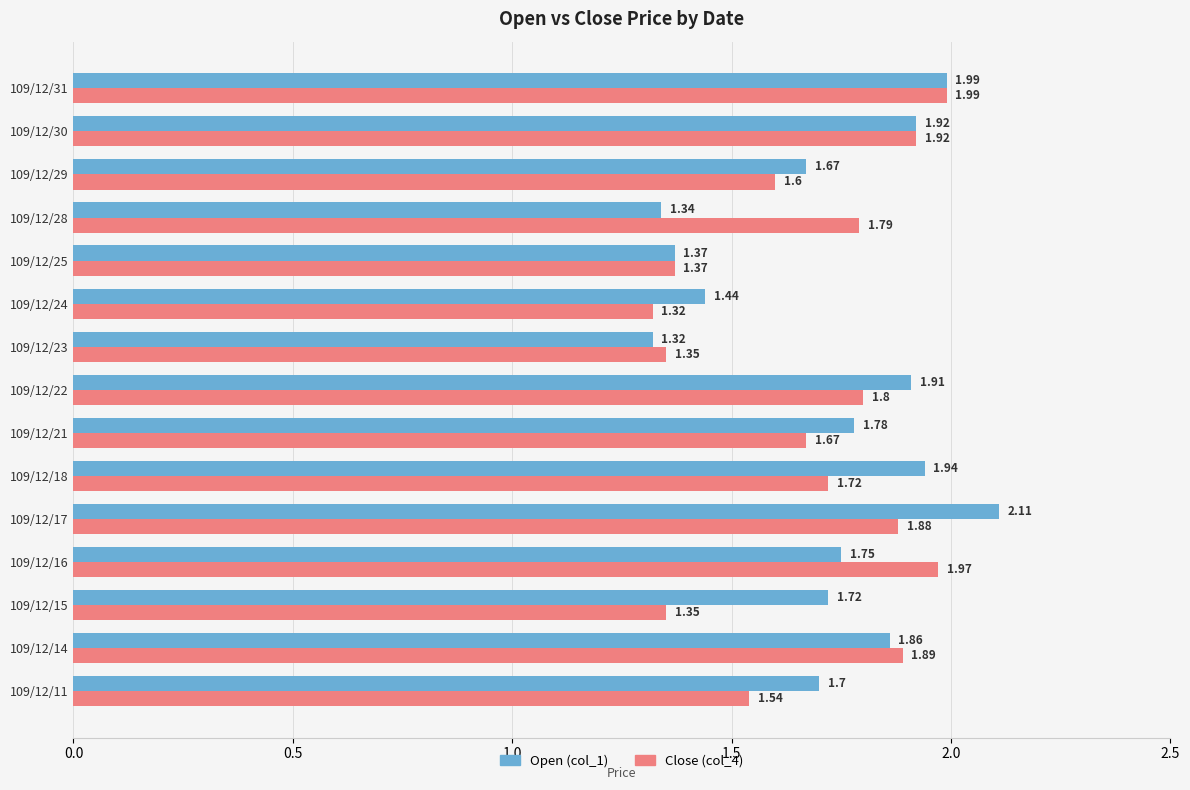

What is the maximum value for Open (col_1)?

2.1